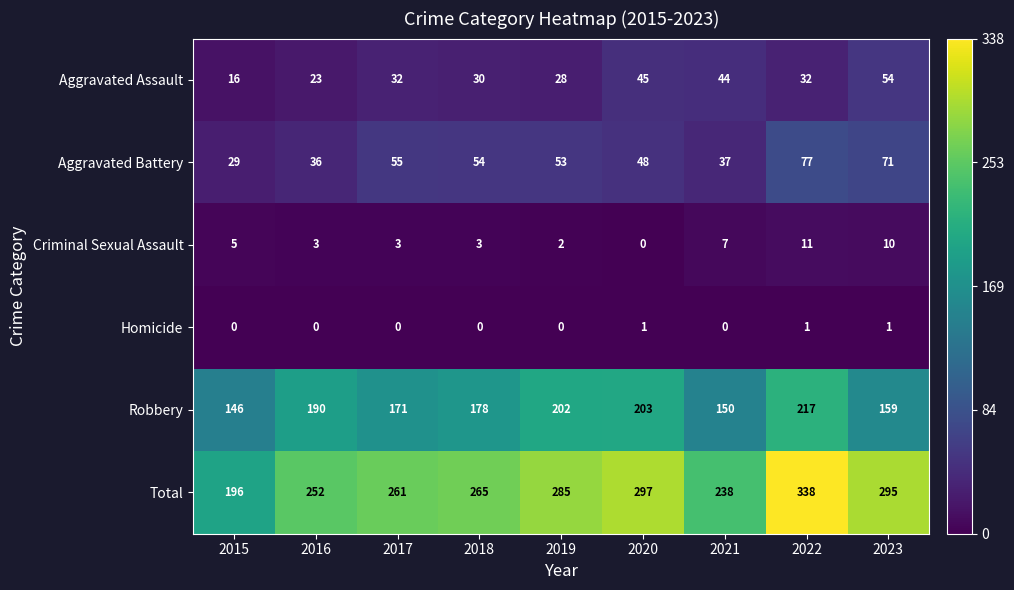

What is the difference between the Aggravated Battery values at 2020 and 2017?

7